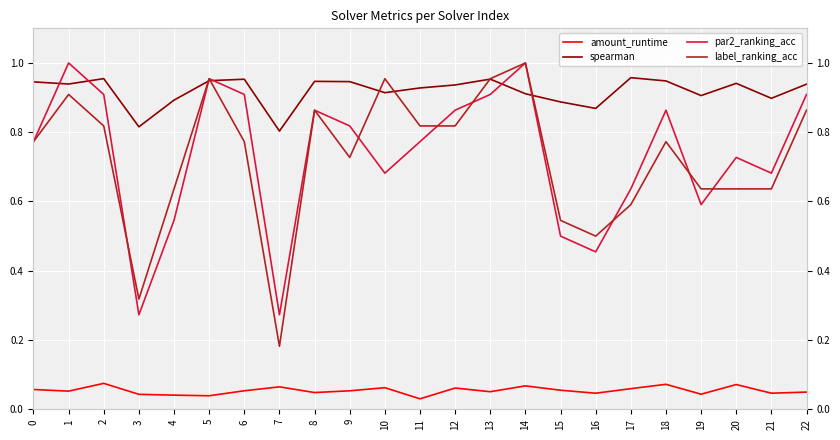

True or false: par2_ranking_acc has more than 2 interior local peaks.

True